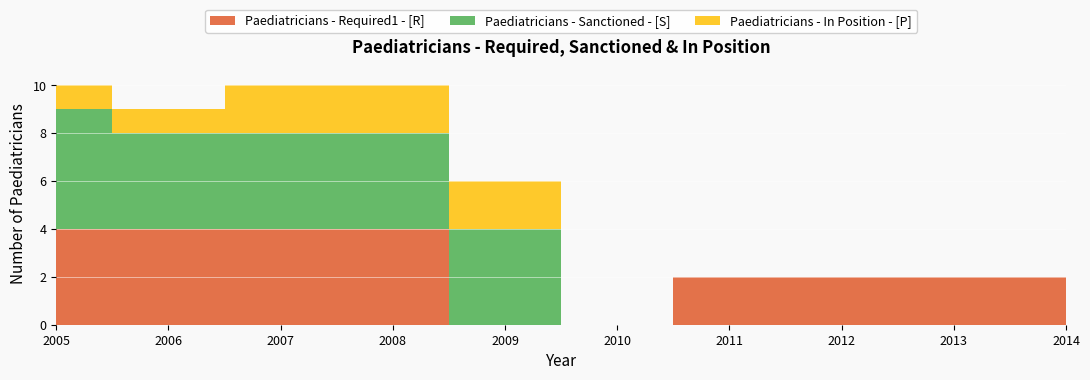

Reading left to right, list all the values displayed in this chart.

Paediatricians - Required1 - [R]: 4	4	4	4	0	0	2	2	2	2
Paediatricians - Sanctioned - [S]: 5	4	4	4	4	0	0	0	0	0
Paediatricians - In Position - [P]: 1	1	2	2	2	0	0	0	0	0